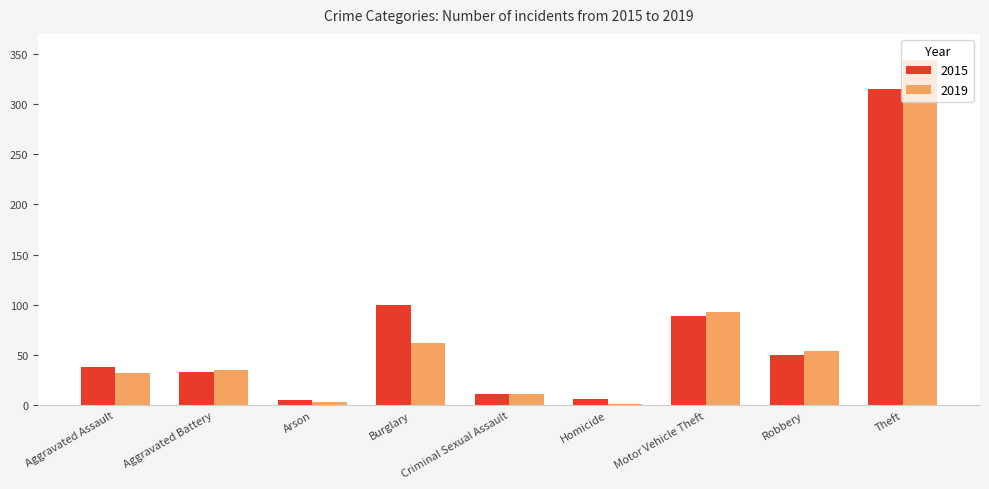

Which category has the highest value in the 2019 series?

Theft